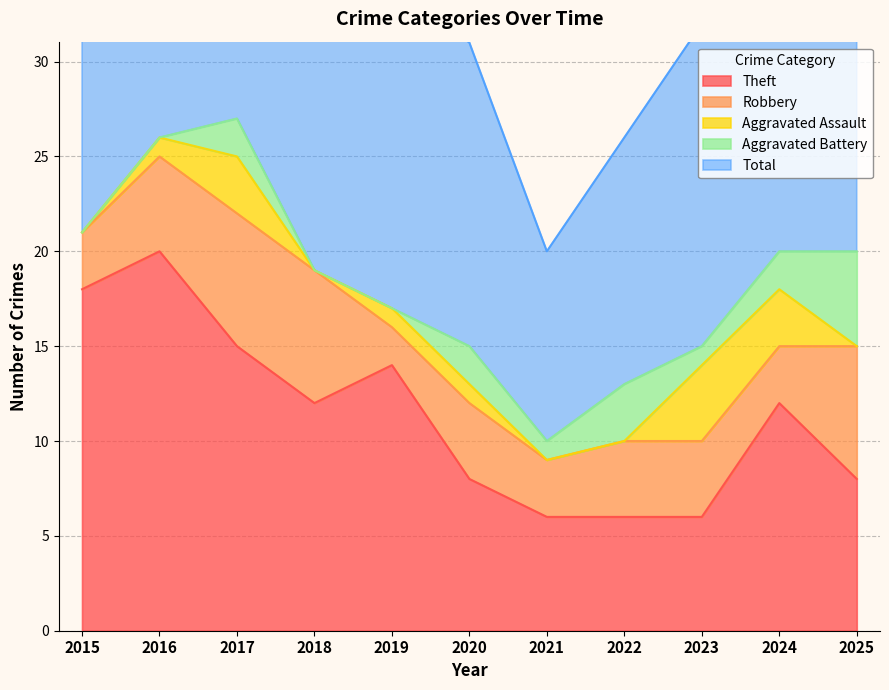

Reading left to right, extract all data points from this chart.

Theft: 2015=18	2016=20	2017=15	2018=12	2019=14	2020=8	2021=6	2022=6	2023=6	2024=12	2025=8
Robbery: 2015=3	2016=5	2017=7	2018=7	2019=2	2020=4	2021=3	2022=4	2023=4	2024=3	2025=7
Aggravated Assault: 2015=0	2016=1	2017=3	2018=0	2019=1	2020=1	2021=0	2022=0	2023=4	2024=3	2025=0
Aggravated Battery: 2015=0	2016=0	2017=2	2018=0	2019=0	2020=2	2021=1	2022=3	2023=1	2024=2	2025=5
Total: 2015=21	2016=26	2017=27	2018=19	2019=17	2020=16	2021=10	2022=13	2023=17	2024=20	2025=20